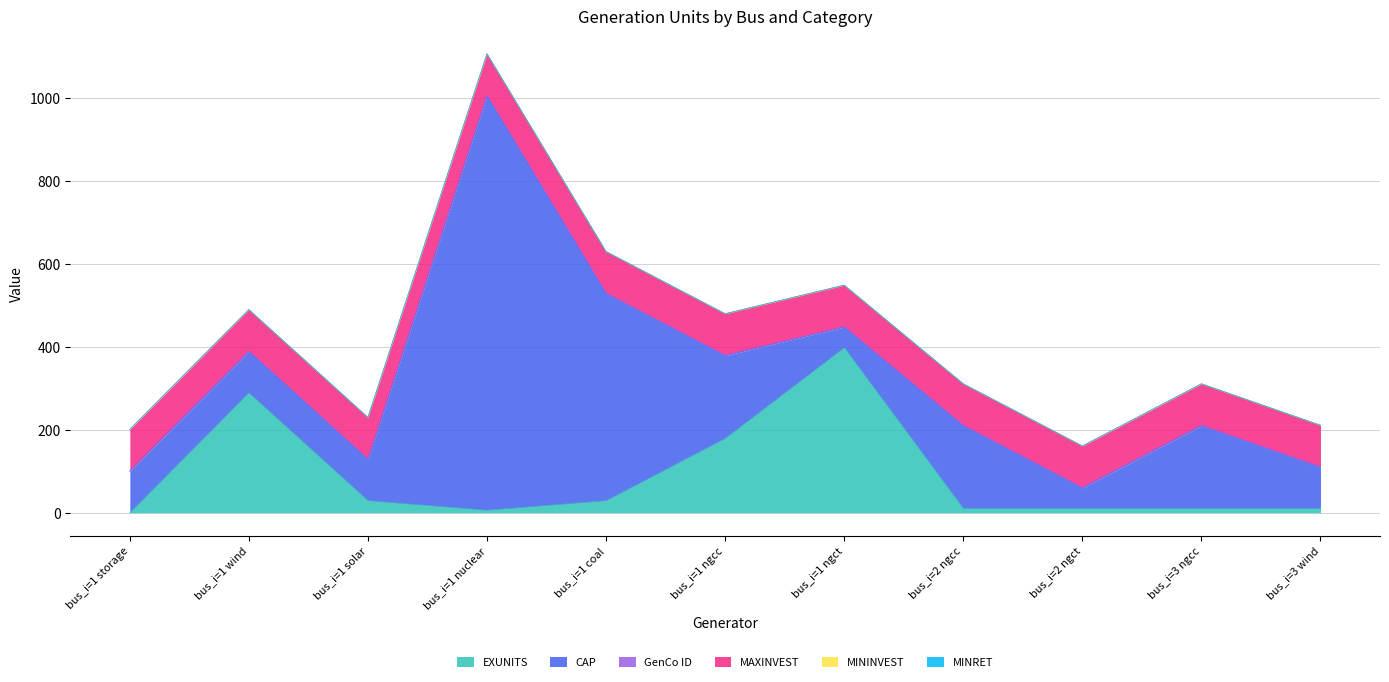

At which label does MININVEST reach its minimum?

bus_i=1 storage